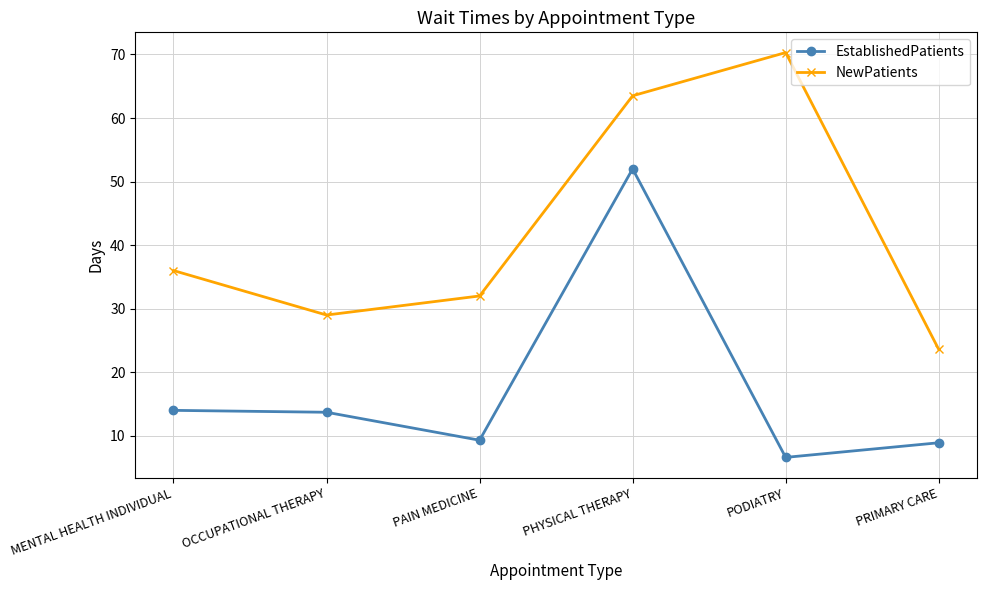

Rank the series by their average value, from lowest to highest.

EstablishedPatients, NewPatients